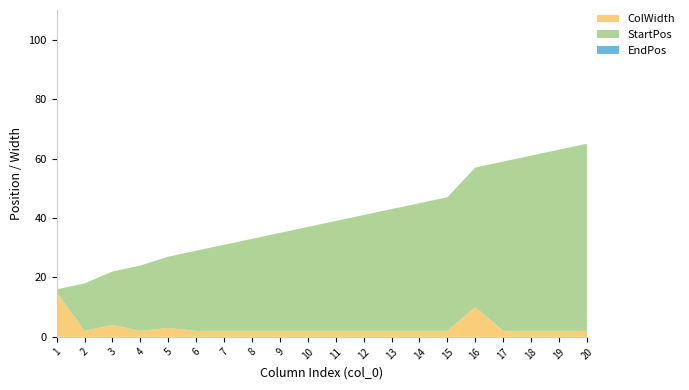

Reading left to right, extract all data points from this chart.

StartPos: 1=1	2=16	3=18	4=22	5=24	6=27	7=29	8=31	9=33	10=35	11=37	12=39	13=41	14=43	15=45	16=47	17=57	18=59	19=61	20=63
ColWidth: 1=15	2=2	3=4	4=2	5=3	6=2	7=2	8=2	9=2	10=2	11=2	12=2	13=2	14=2	15=2	16=10	17=2	18=2	19=2	20=2
EndPos: 1=15	2=17	3=21	4=23	5=26	6=28	7=30	8=32	9=34	10=36	11=38	12=40	13=42	14=44	15=46	16=56	17=58	18=60	19=62	20=64